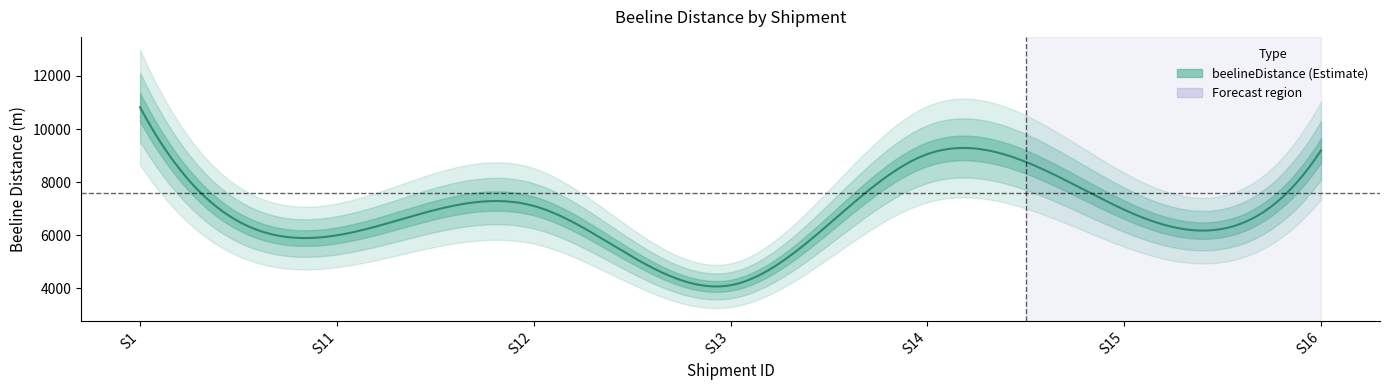

Reading left to right, what are all the values shown in this chart?

1=10816.7	11=6000.0	12=7106.3	13=4123.1	14=9055.4	15=6964.2	16=9192.4